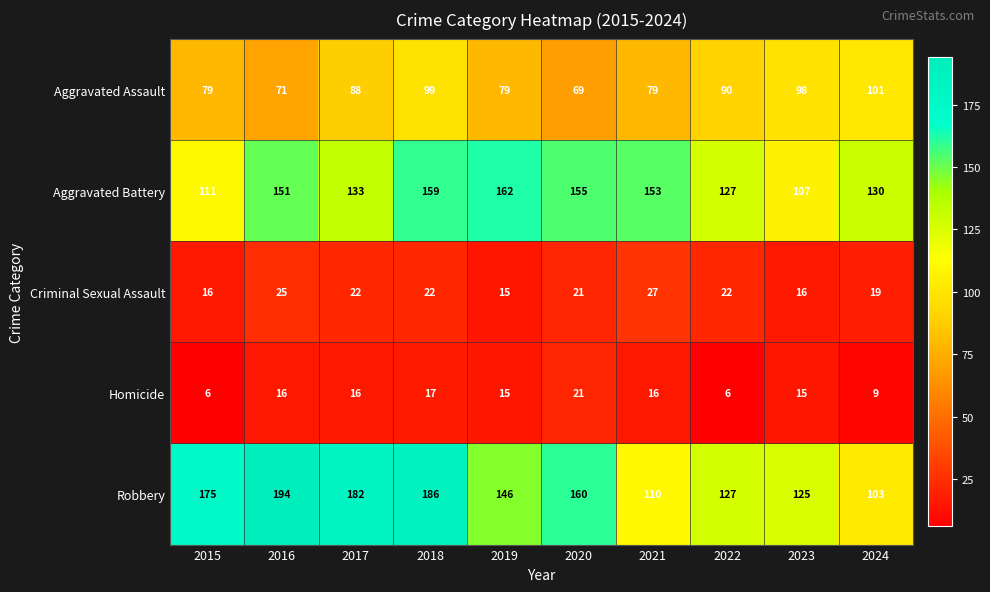

What is the spread (max minus min) of values at 2022?

121